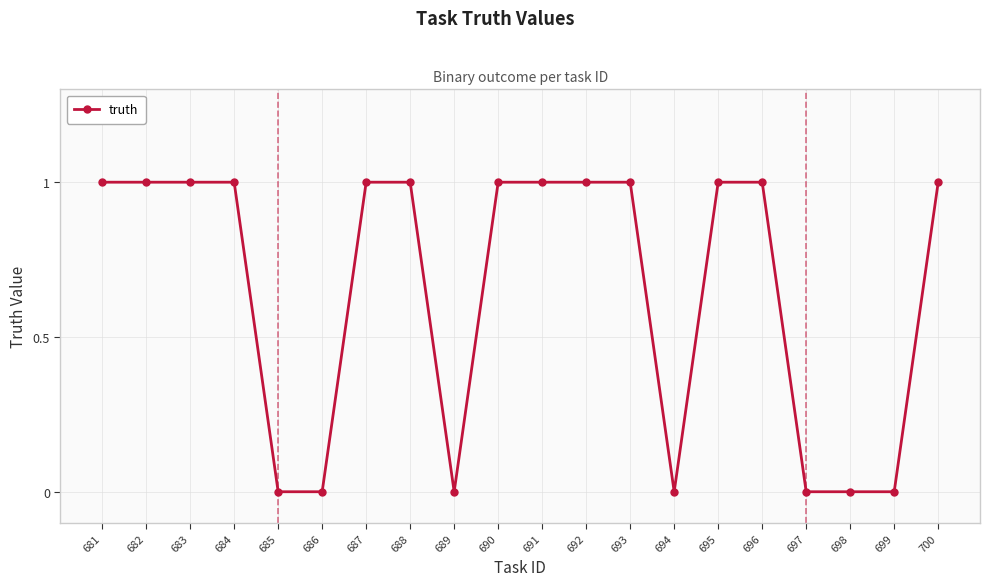

Between 688 and 685, which is larger?

688